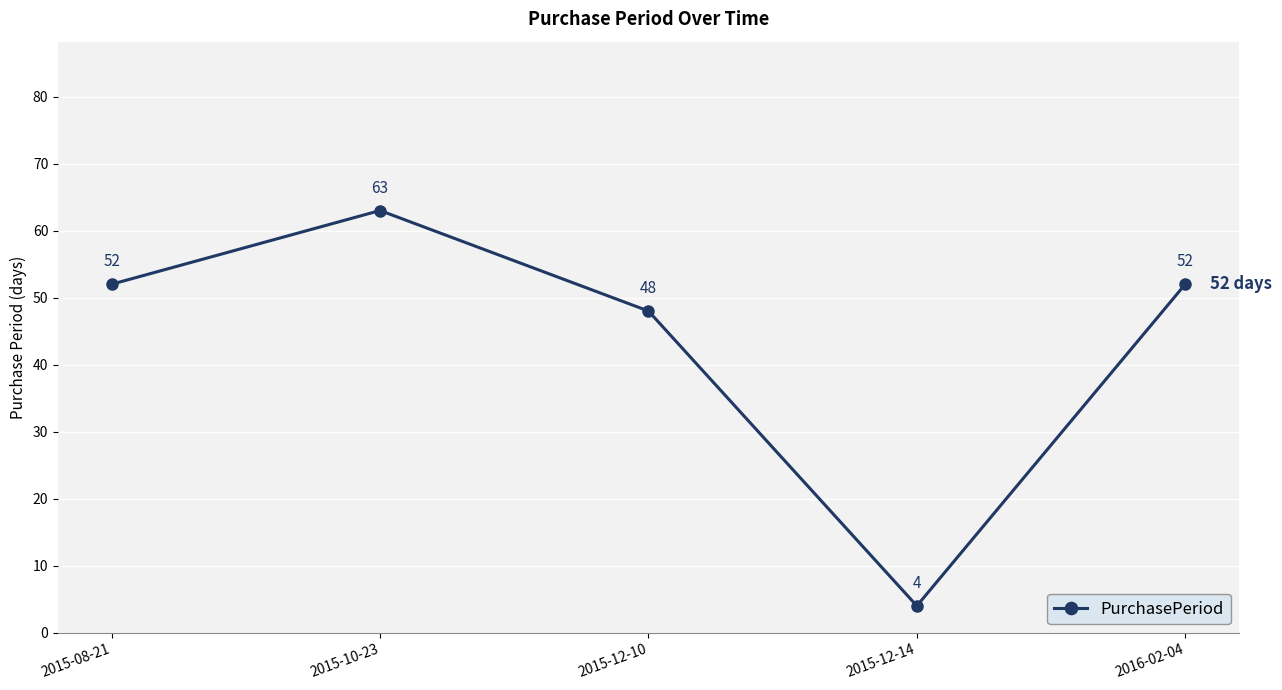

What is the label of the 2nd point from the right?

2015-12-14